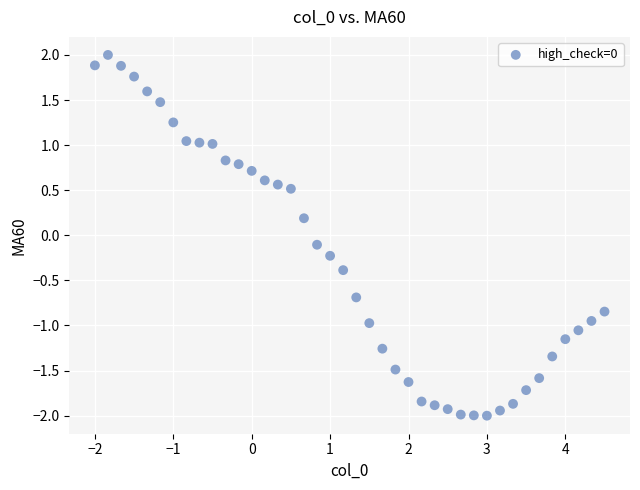

What is the range of Y values (max minus min)?

4.0